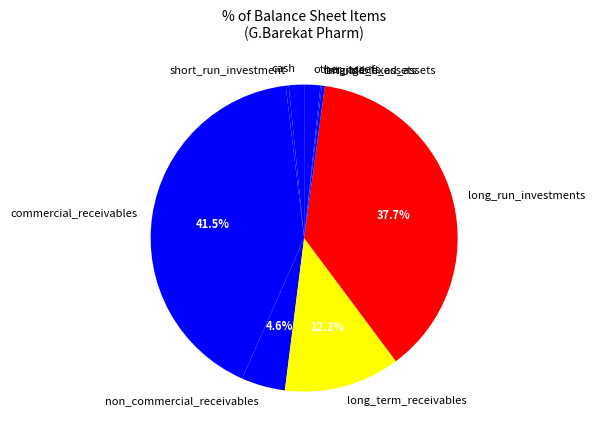

To the nearest percent, what is the difference between the largest and smallest slice percentages?

41%